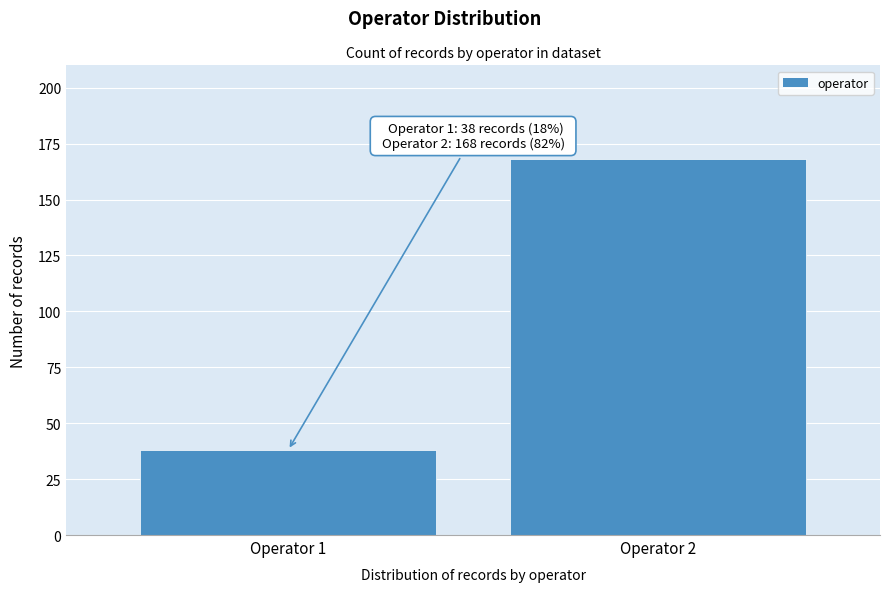

Reading left to right, what are all the values shown in this chart?

38	168